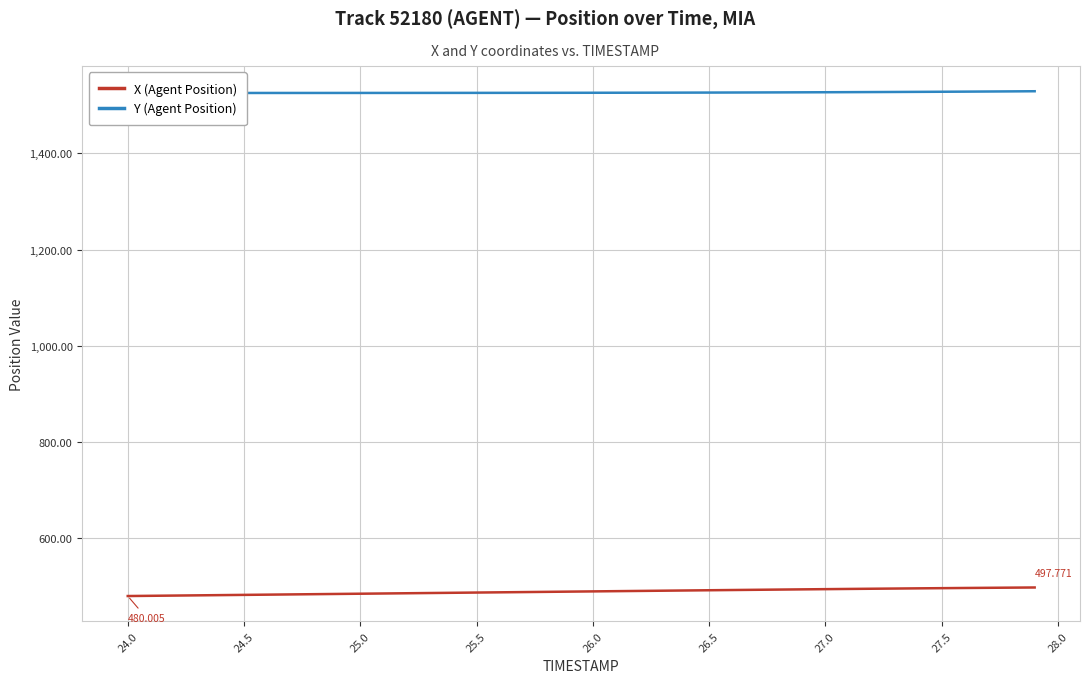

True or false: Y (Agent Position) and X (Agent Position) intersect in this chart.

False